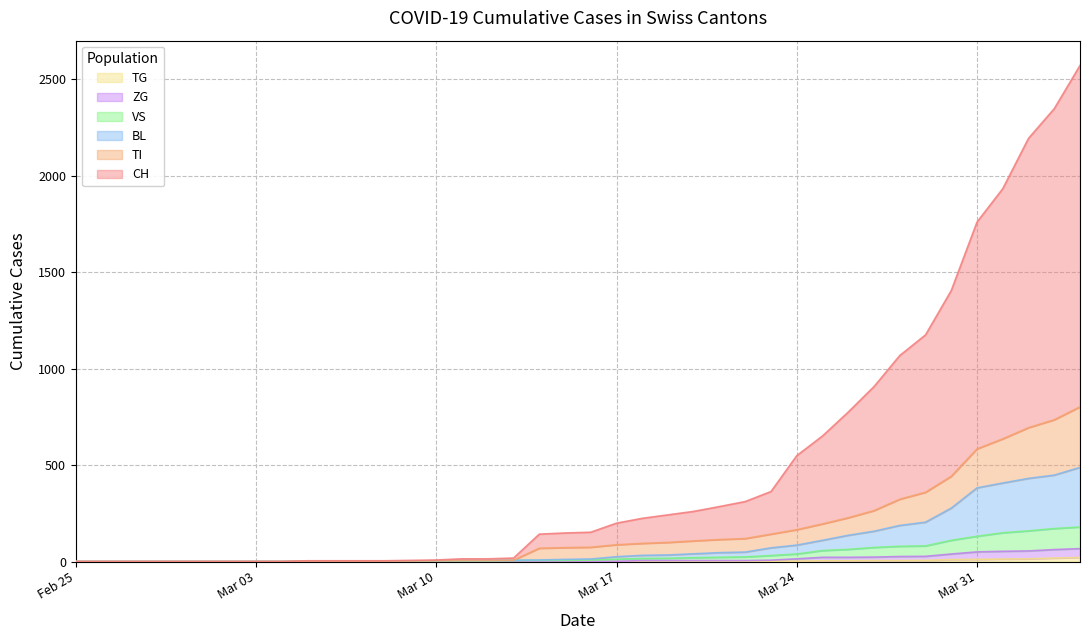

Rank the categories by VS value from lowest to highest.

2020-02-25, 2020-02-26, 2020-02-27, 2020-02-28, 2020-02-29, 2020-03-01, 2020-03-02, 2020-03-03, 2020-03-04, 2020-03-05, 2020-03-06, 2020-03-07, 2020-03-08, 2020-03-09, 2020-03-10, 2020-03-11, 2020-03-12, 2020-03-13, 2020-03-14, 2020-03-15, 2020-03-16, 2020-03-17, 2020-03-18, 2020-03-19, 2020-03-20, 2020-03-21, 2020-03-22, 2020-03-23, 2020-03-24, 2020-03-25, 2020-03-26, 2020-03-27, 2020-03-28, 2020-03-29, 2020-03-30, 2020-03-31, 2020-04-01, 2020-04-02, 2020-04-03, 2020-04-04